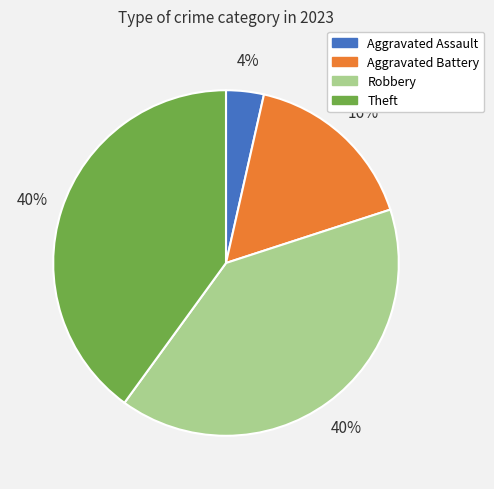

To the nearest percent, what percentage of the pie is Aggravated Battery?

16%